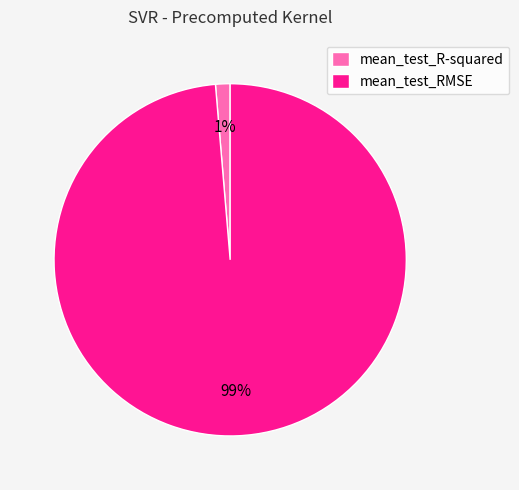

What percentage is the mean_test_R-squared slice, to the nearest percent?

1%